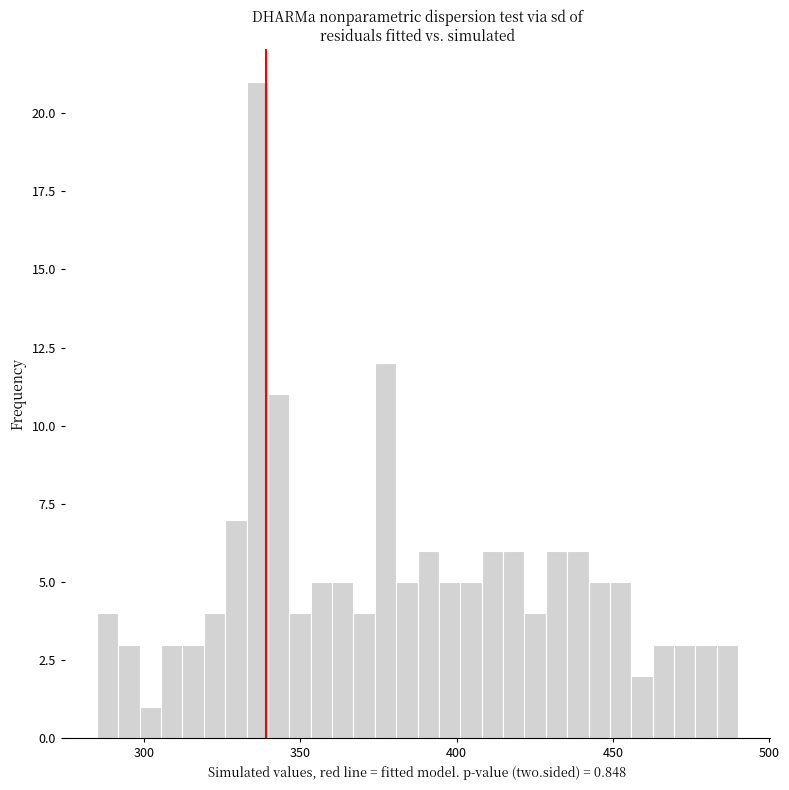

Around what value on the x-axis is the tallest bar? Give the approximate position of its centre, as read against the axis.

335